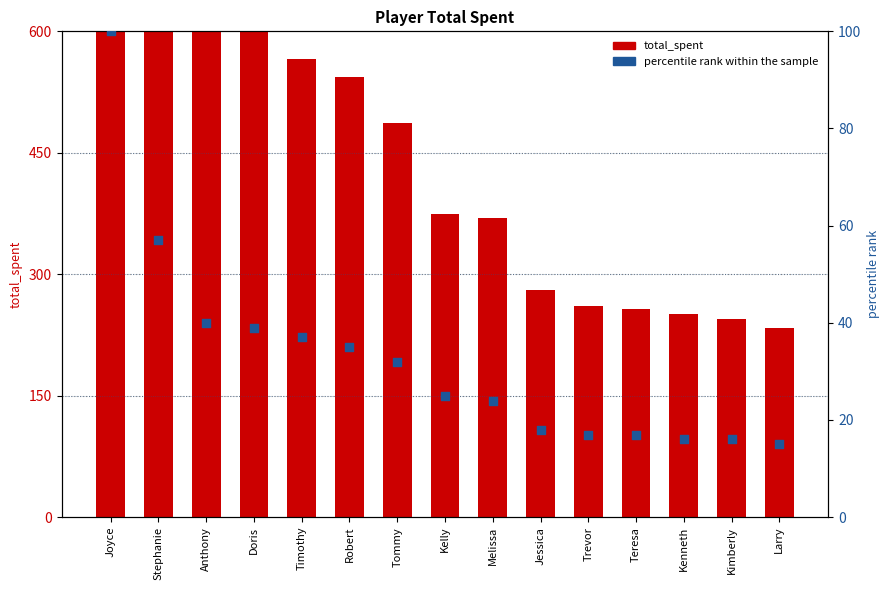

At which category is the sum across all series the highest?

Joyce